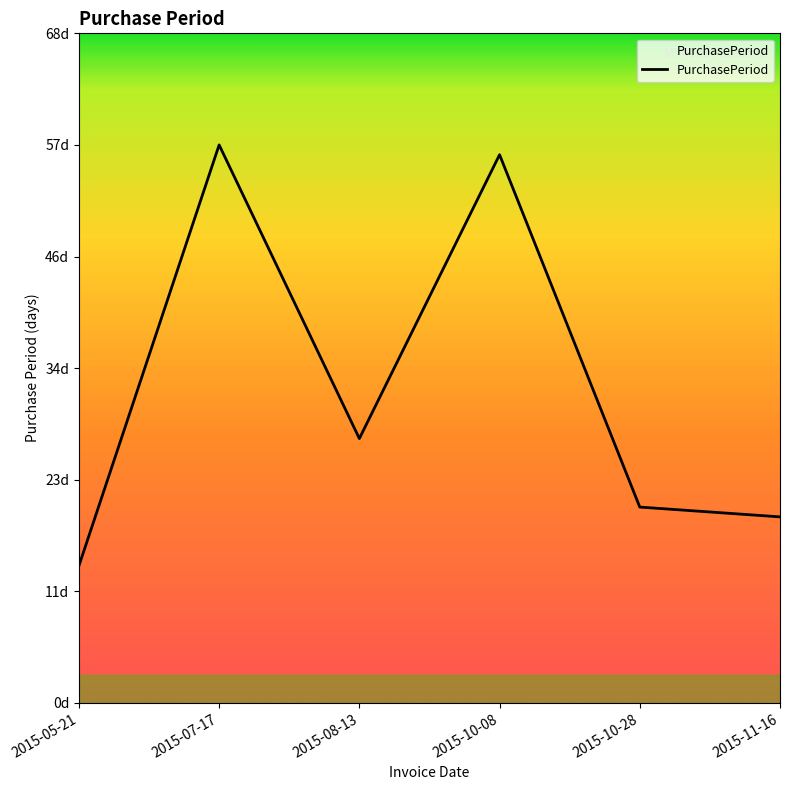

Does the chart display data point markers on the line(s)?

No